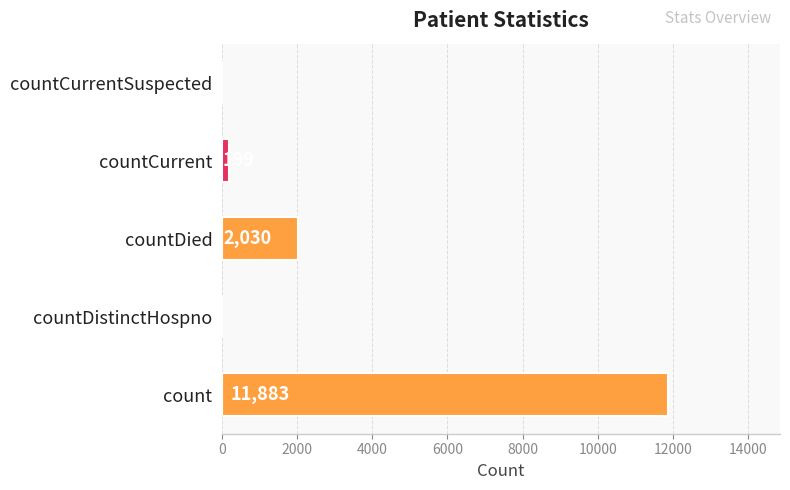

Reading top to bottom, what are all the values shown in this chart?

countCurrentSuspected=0	countCurrent=199	countDied=2030	countDistinctHospno=0	count=11883